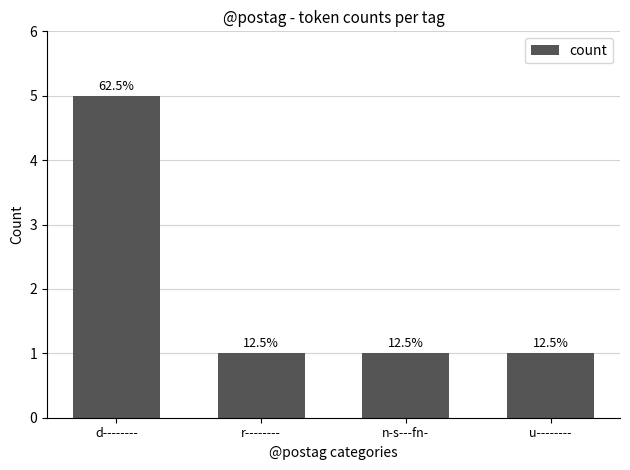

How many bars are there in total?

4